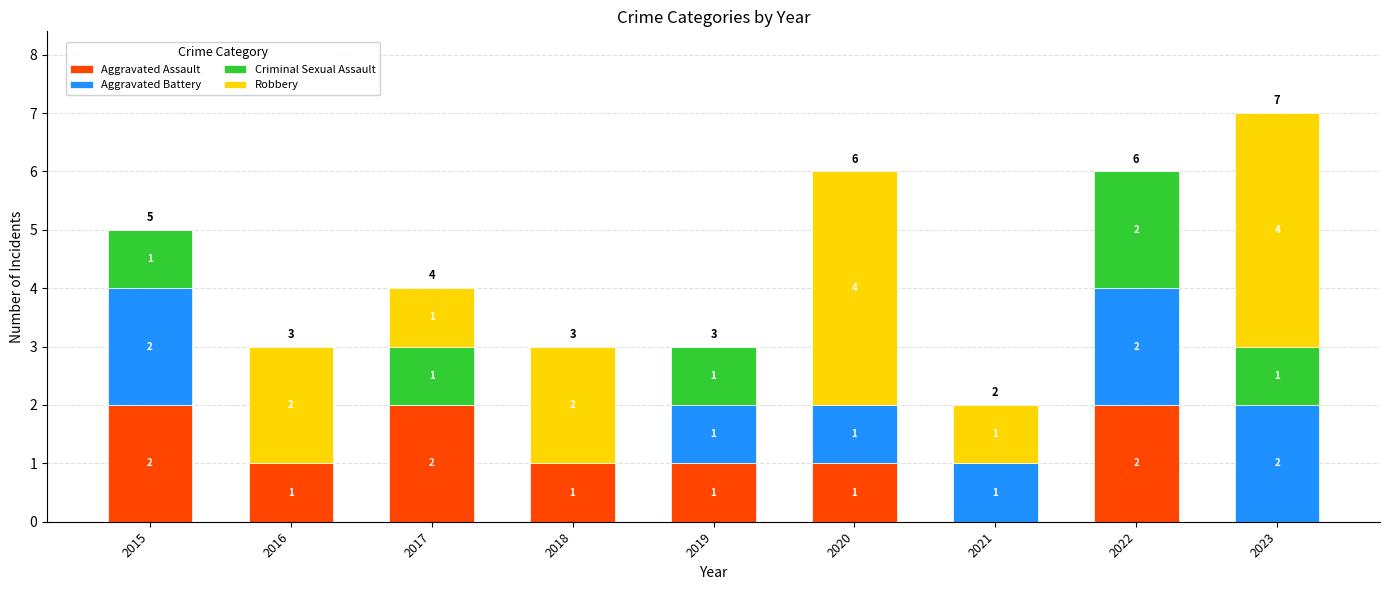

What is the total value across all series at 2022?

6